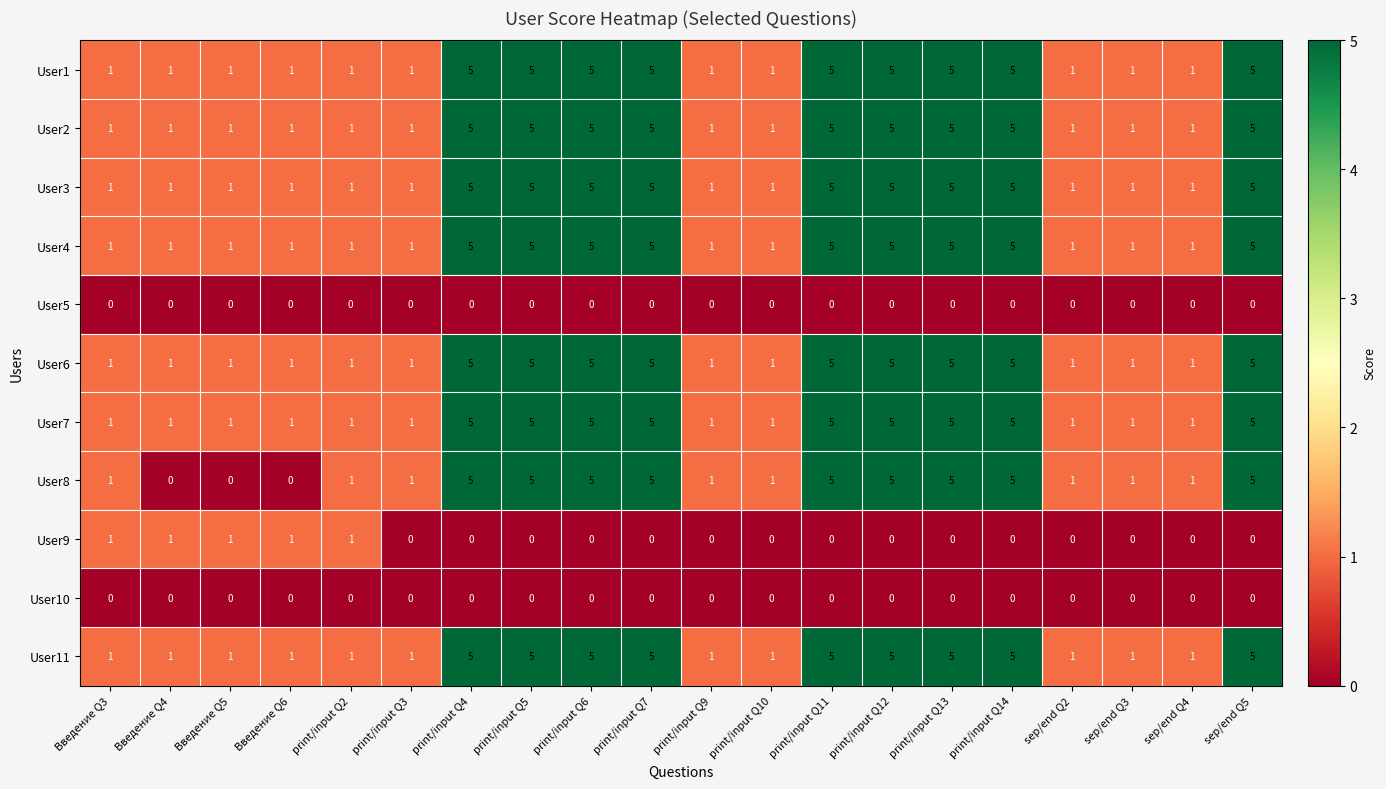

What is the spread (max minus min) of values at print/input Q5?

5